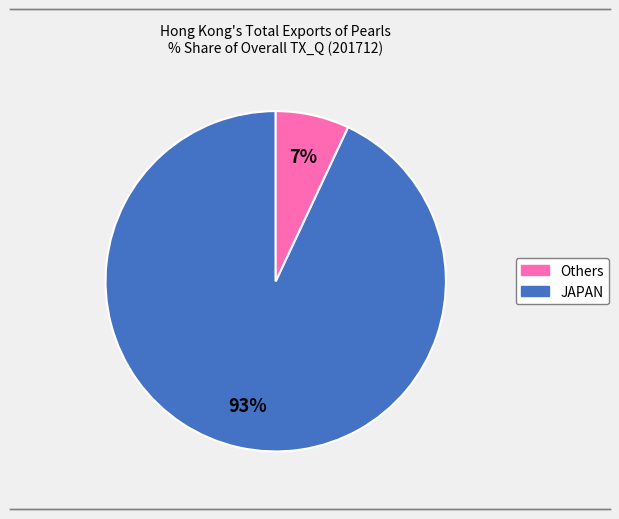

How many slices are in this pie chart?

2